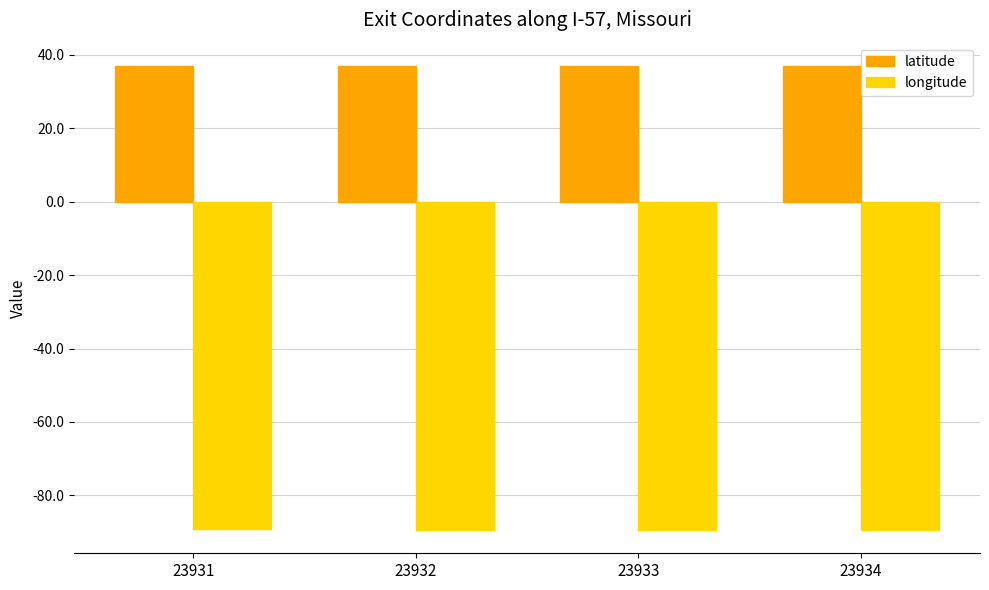

Which series has the largest total across all categories?

latitude